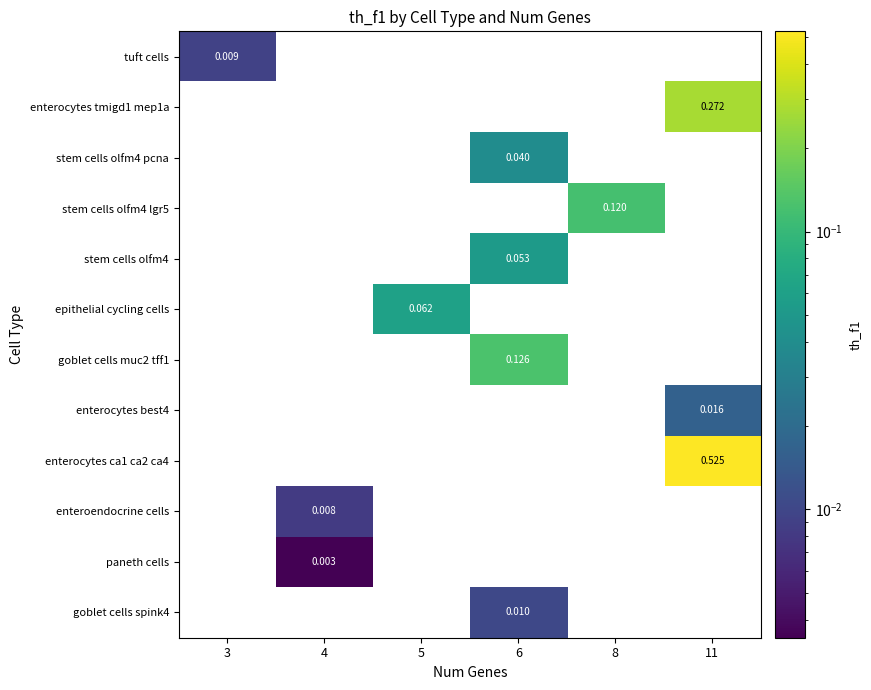

Which series changed the most between 4 and 5?

epithelial cycling cells